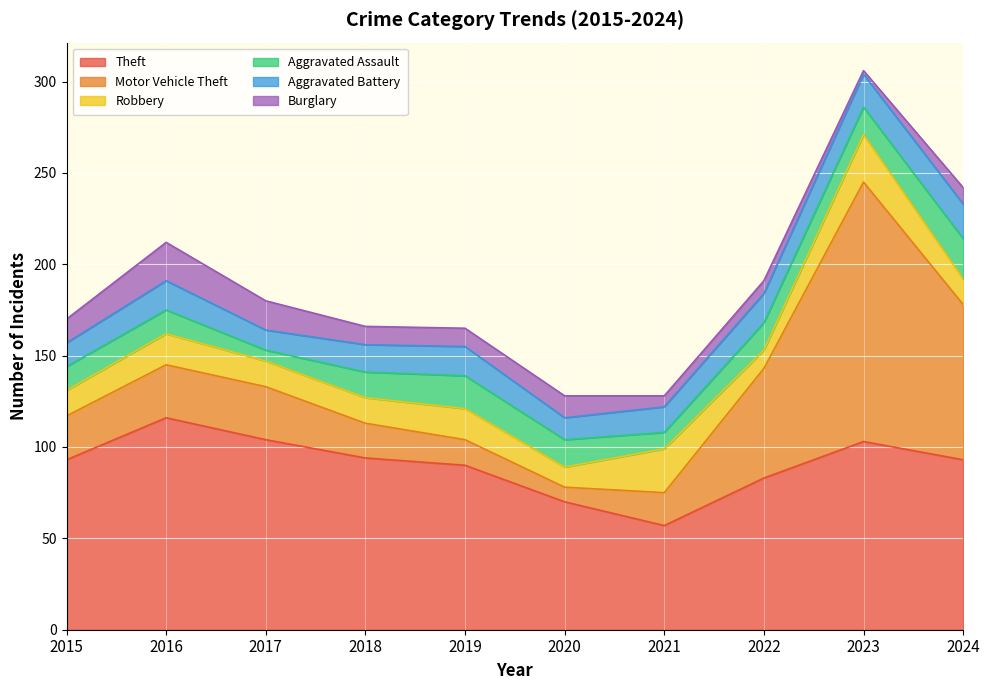

Is it true that Theft equals 70 at 2020?

True